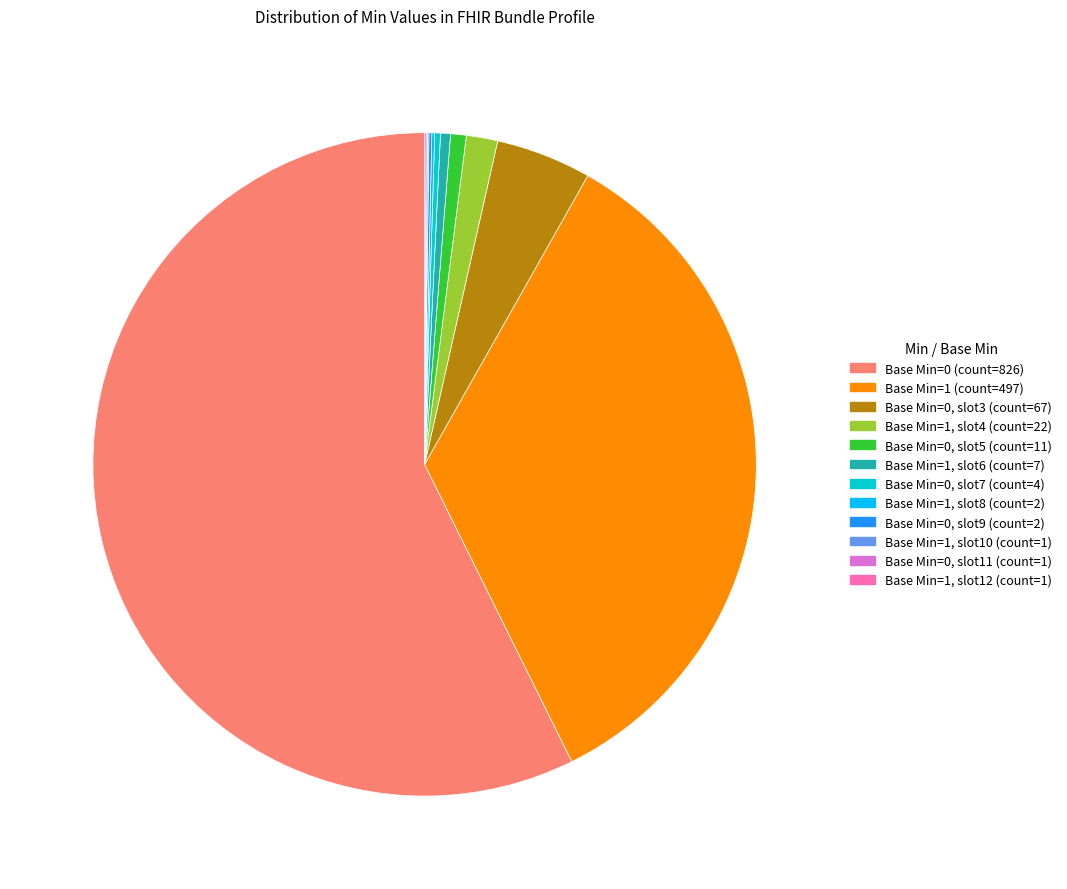

Is there a majority slice in this chart?

Yes